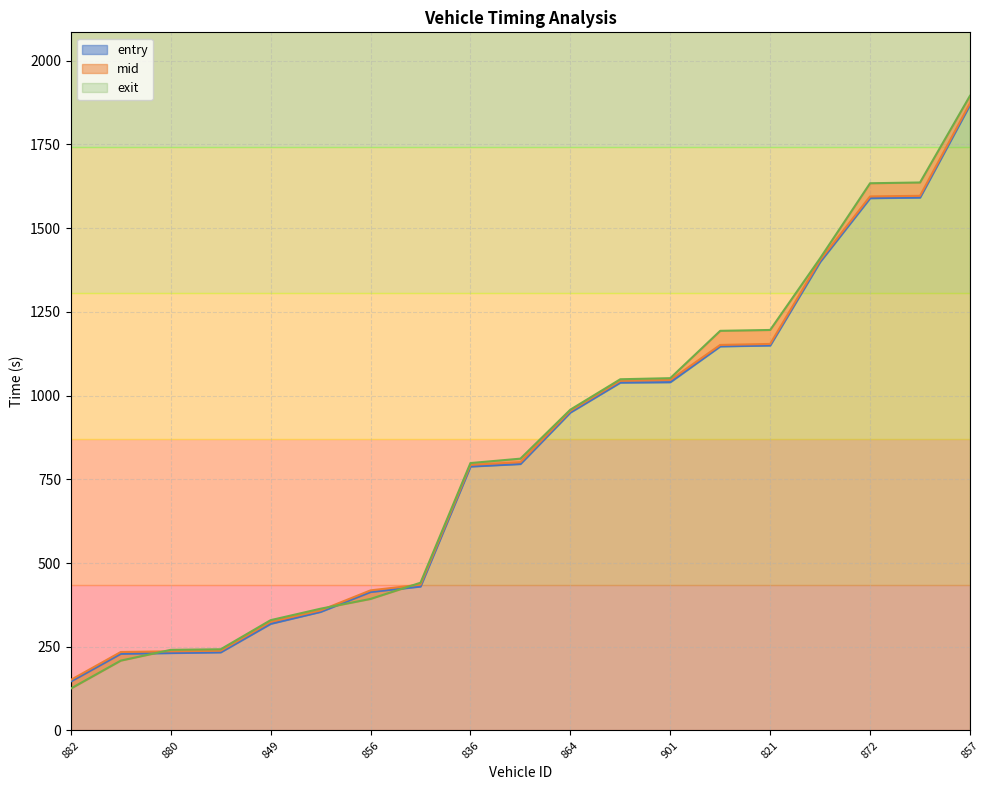

What is the difference between the maximum and minimum values in the entry series?

1721.4